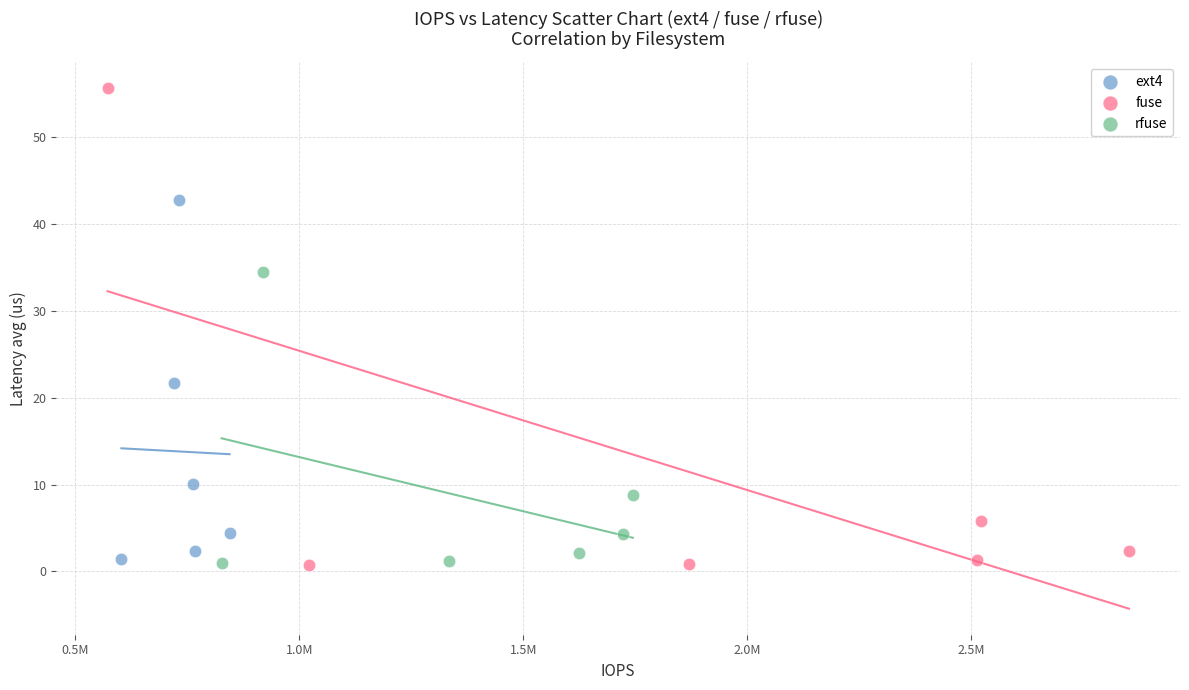

Which series has the largest Y range (max minus min)?

fuse